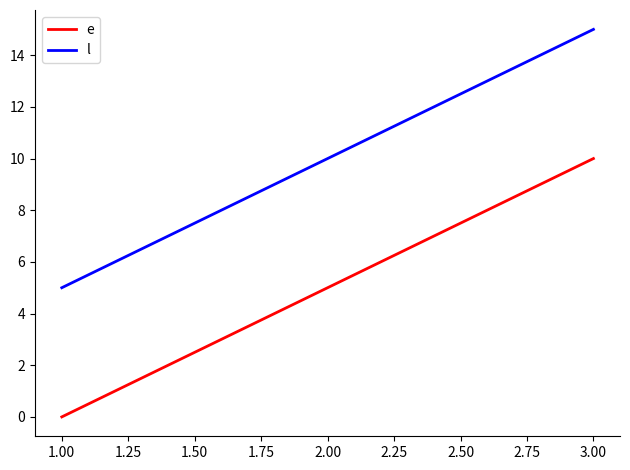

At which category is the sum across all series the highest?

3.00